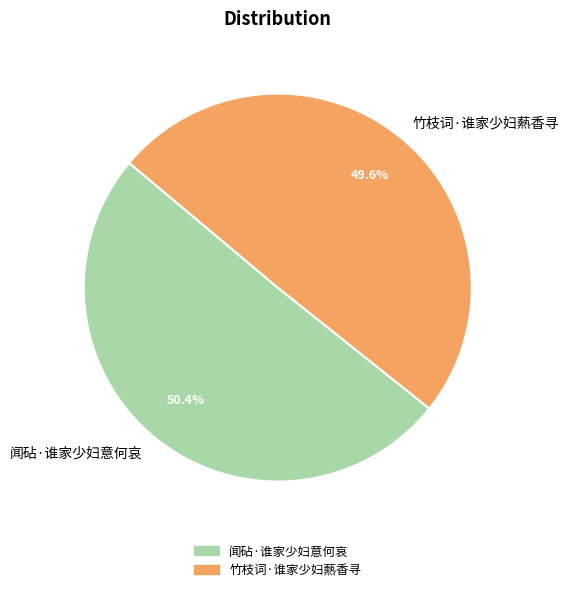

How much of the chart is everything except 竹枝词·谁家少妇爇香寻?

50.4%